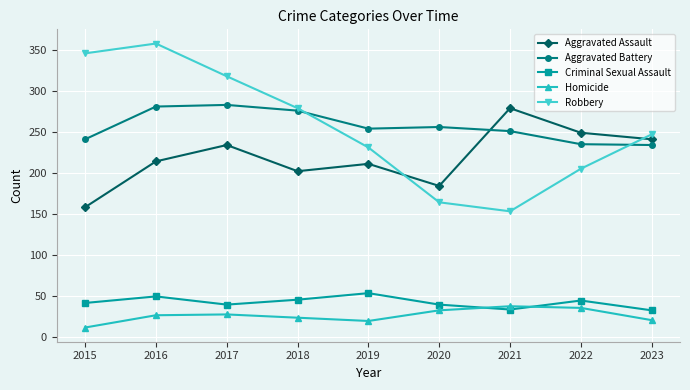

True or false: Aggravated Assault and Homicide cross at least once.

False